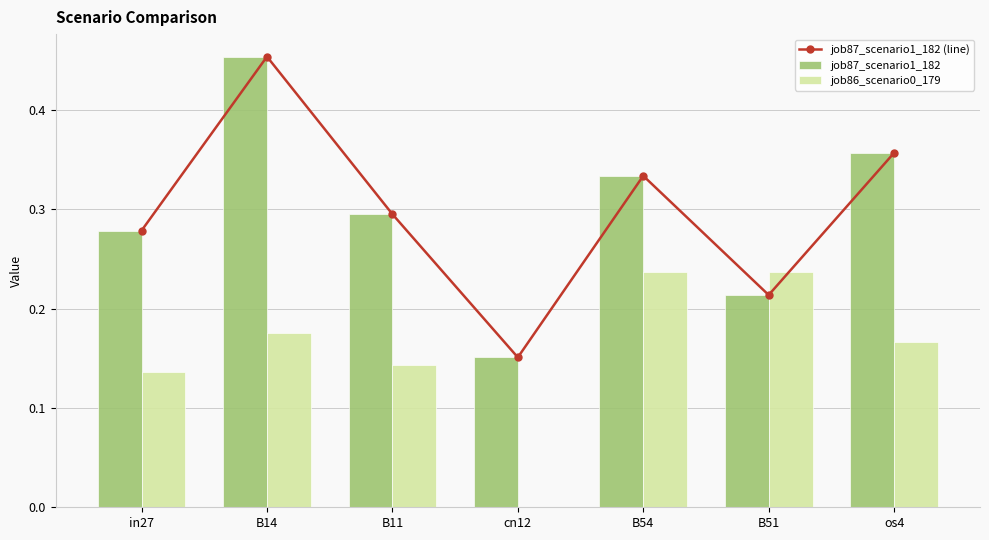

True or false: job86_scenario0_179 has a value of 0.2 at B54.

True